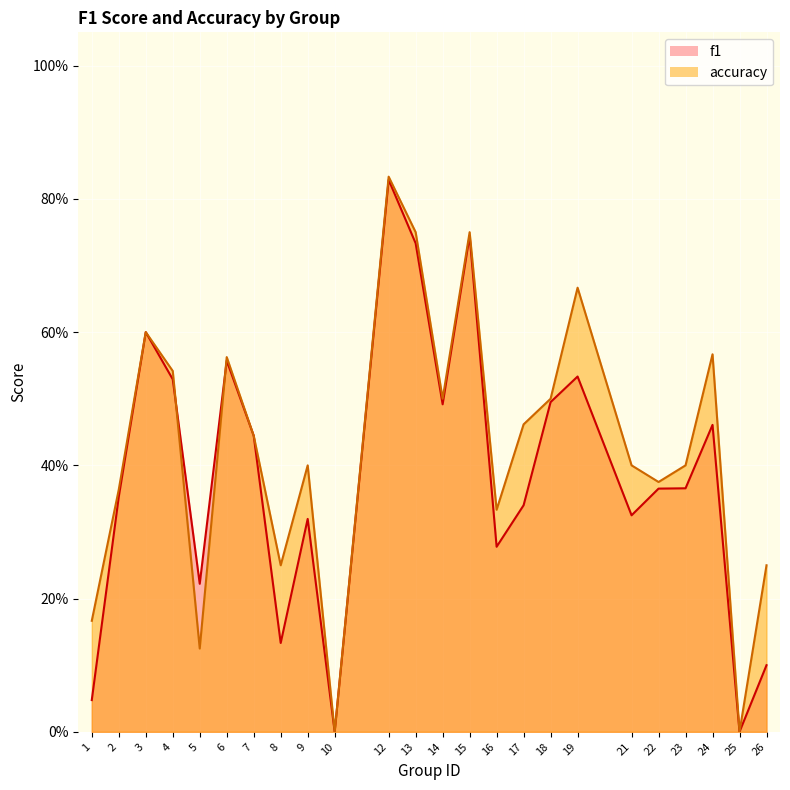

What is the sum of the accuracy values at 17 and 13?

1.2